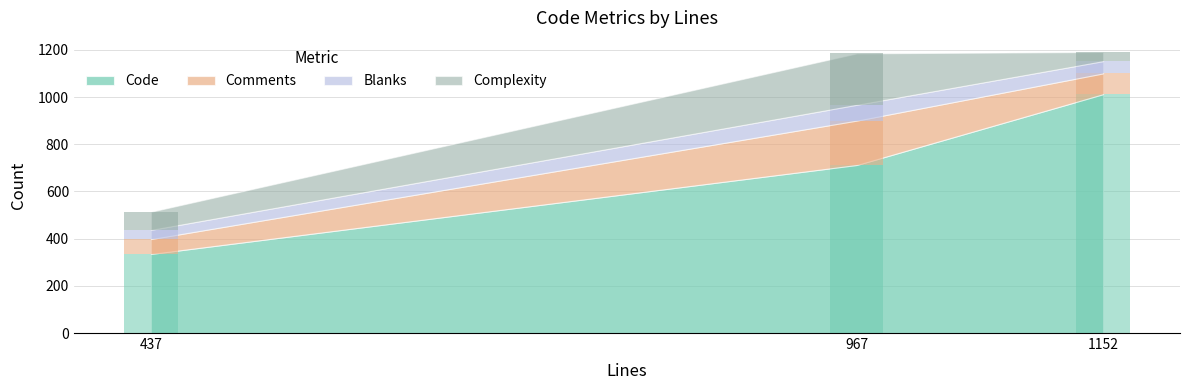

Where does the Comments series first go above 88?

967